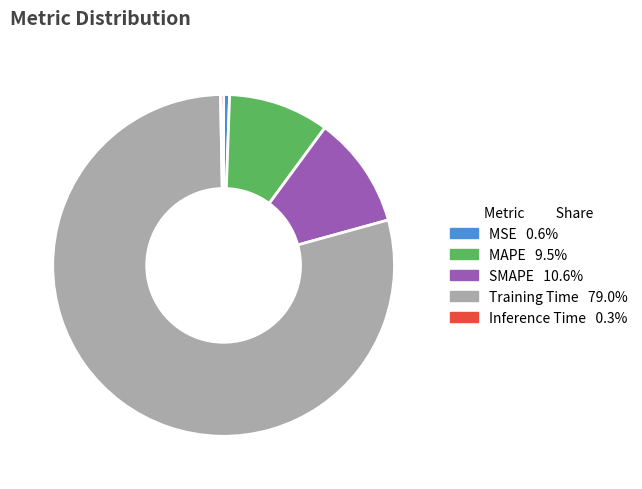

What is the majority slice?

Training Time